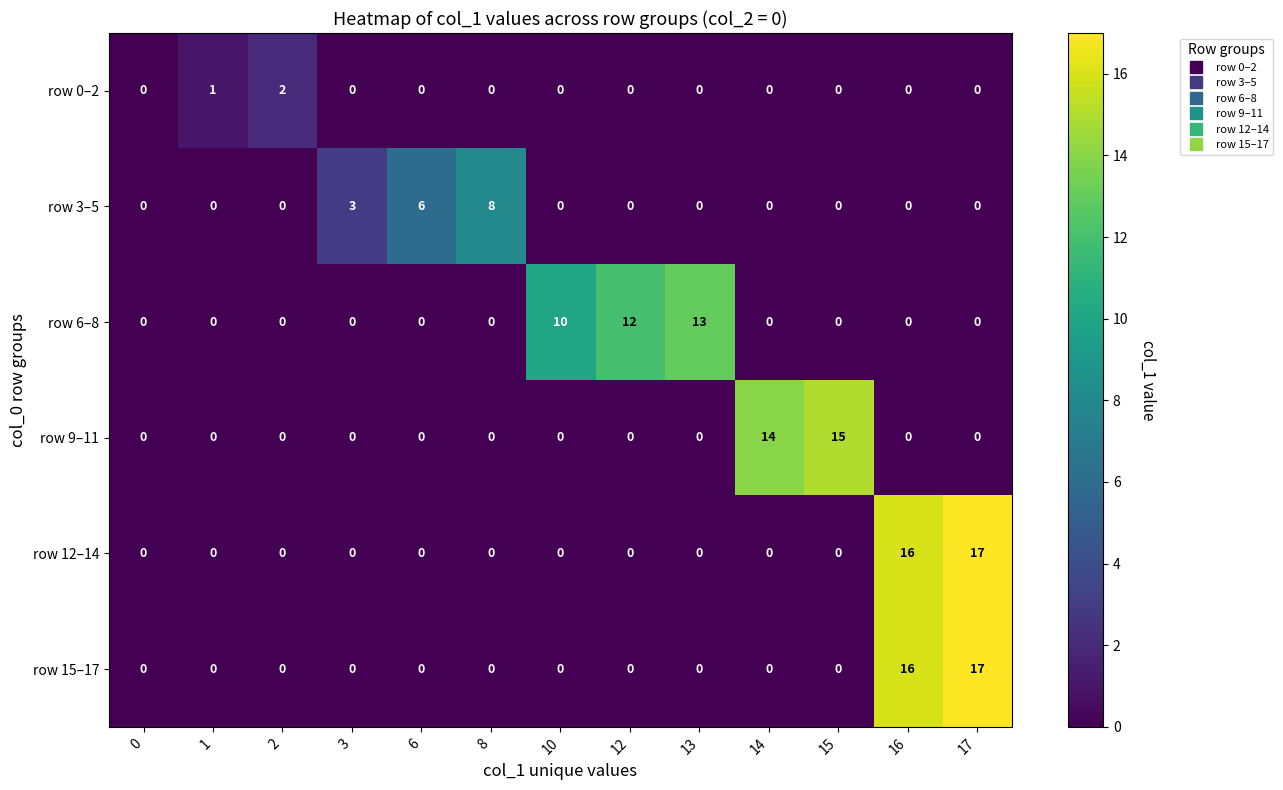

The row 3–5 series shows 0 at 10. True or false?

True